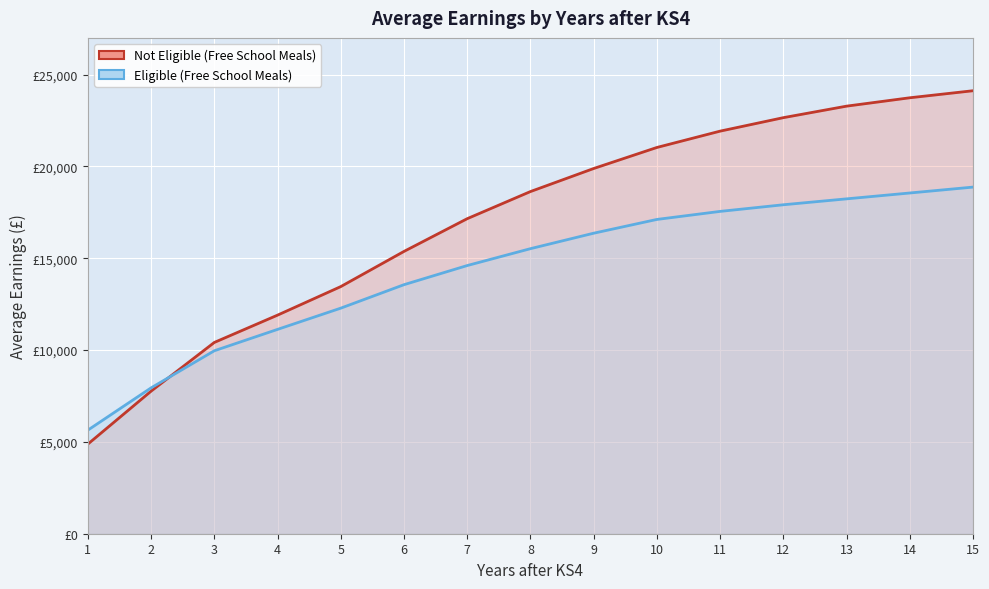

Read the Eligible value at 13, to the nearest 100.

18200